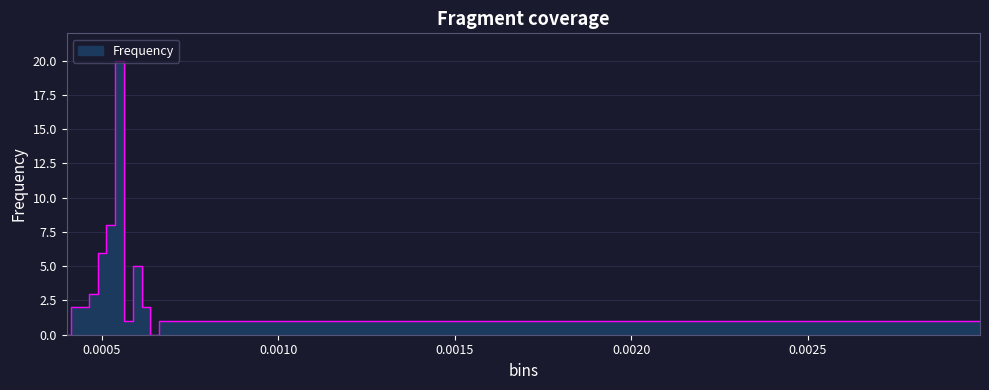

Reading right to left, what are all the values shown in this chart?

0.0029873=1	0.000675=1	0.00065=0	0.000625=2	0.0006=5	0.000575=1	0.00055=20	0.000525=8	0.0005=6	0.000475=3	0.00045=2	0.000425=2	0.0004=0